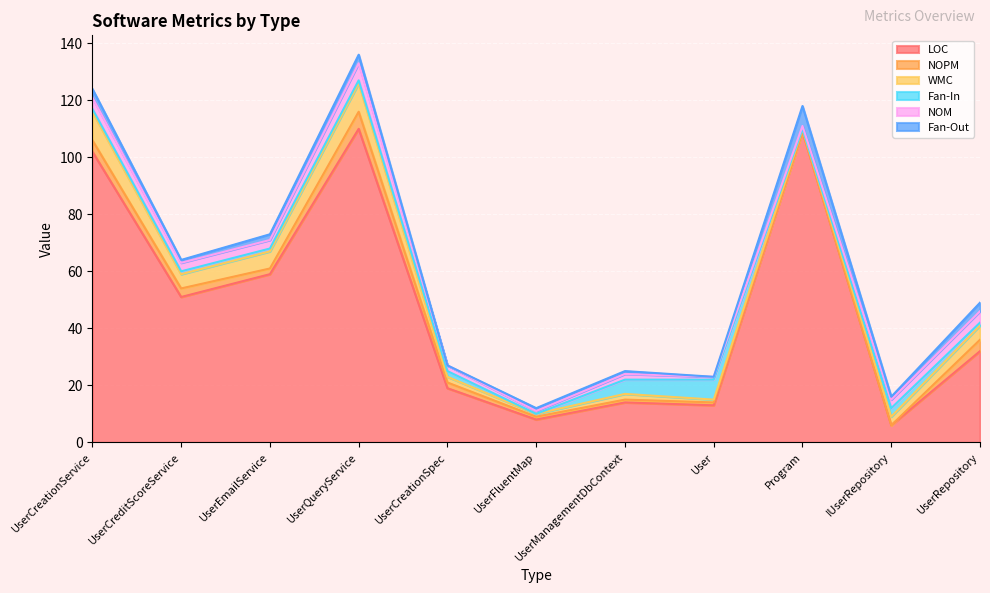

What is the total value across all series at Program?

118